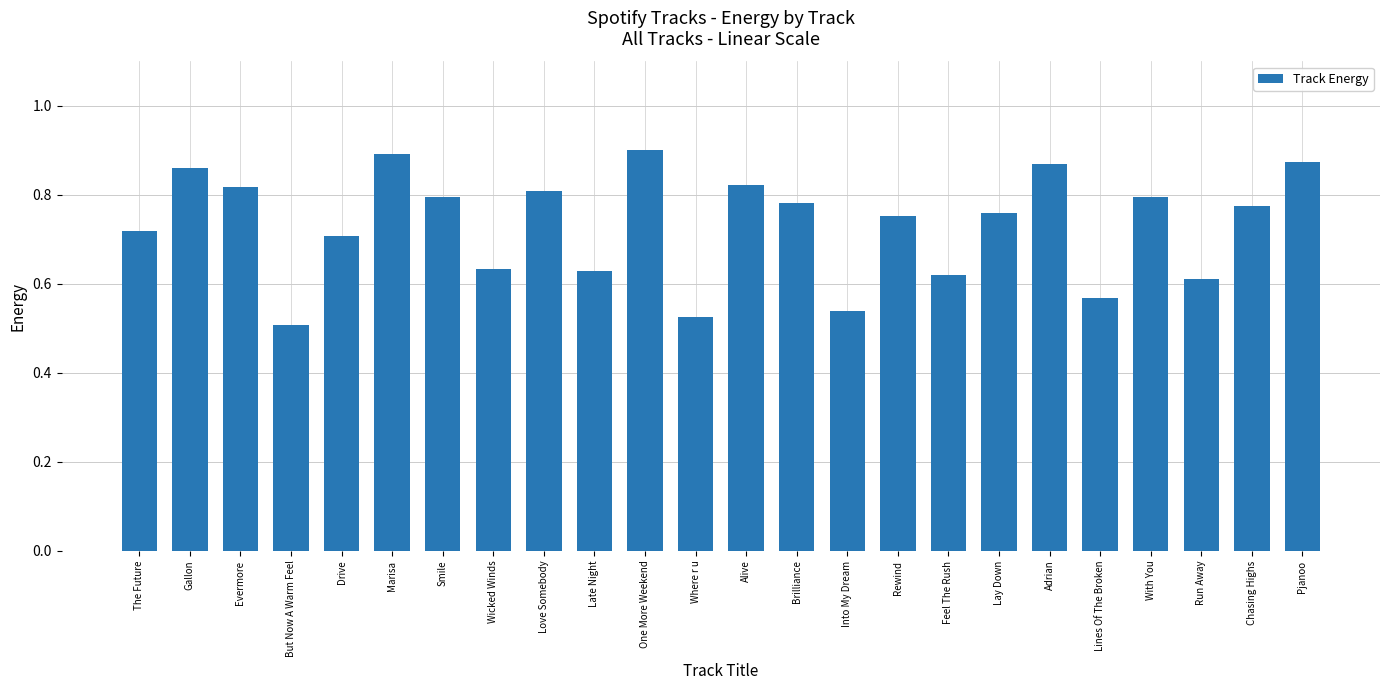

Is it true that the value at Feel The Rush is 0.4?

False